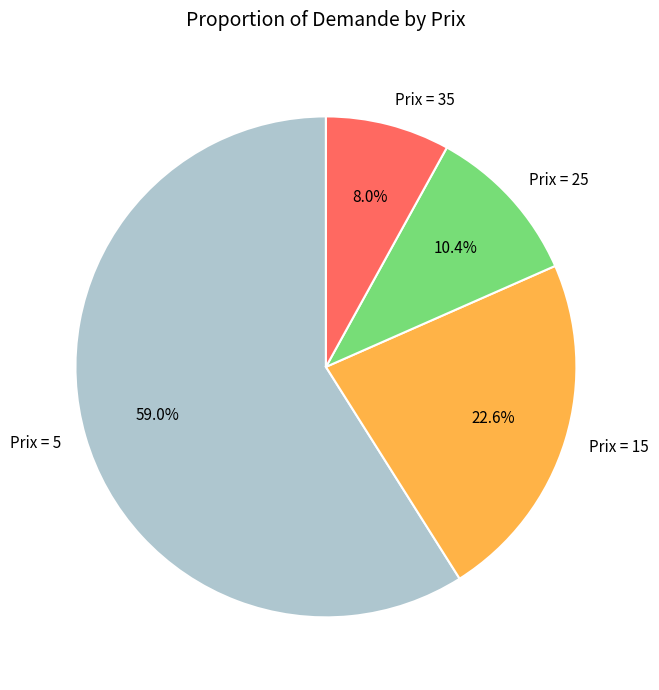

What is the ratio of the value at Prix = 5 to the value at Prix = 15?

2.6